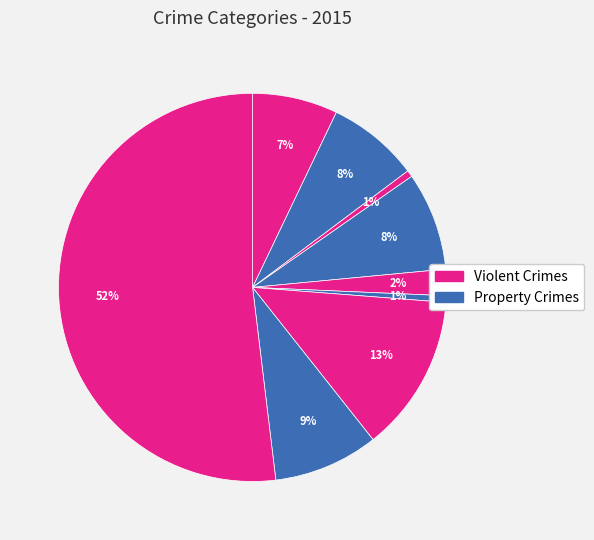

How many segments does this pie chart have?

9